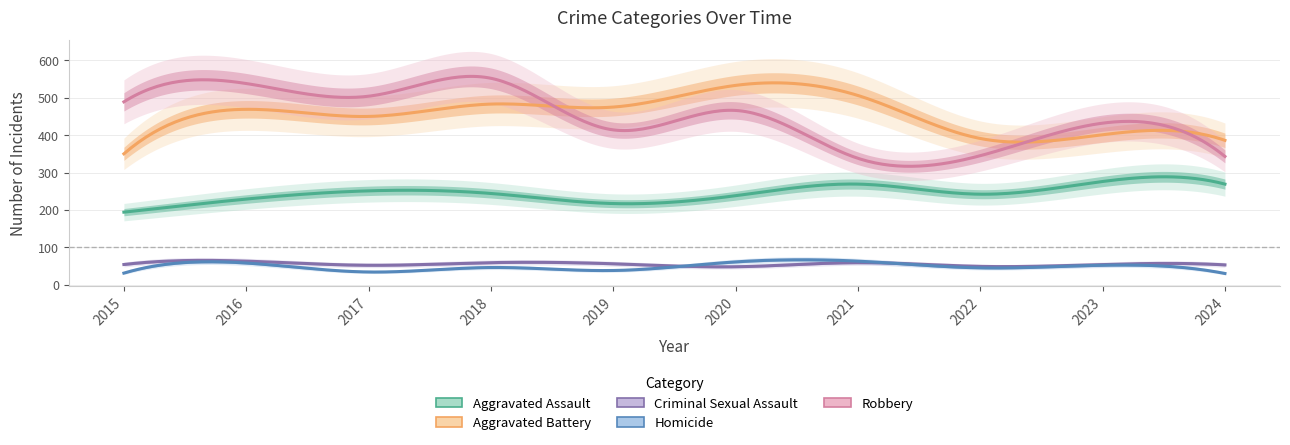

At which category is the sum across all series the highest?

2018